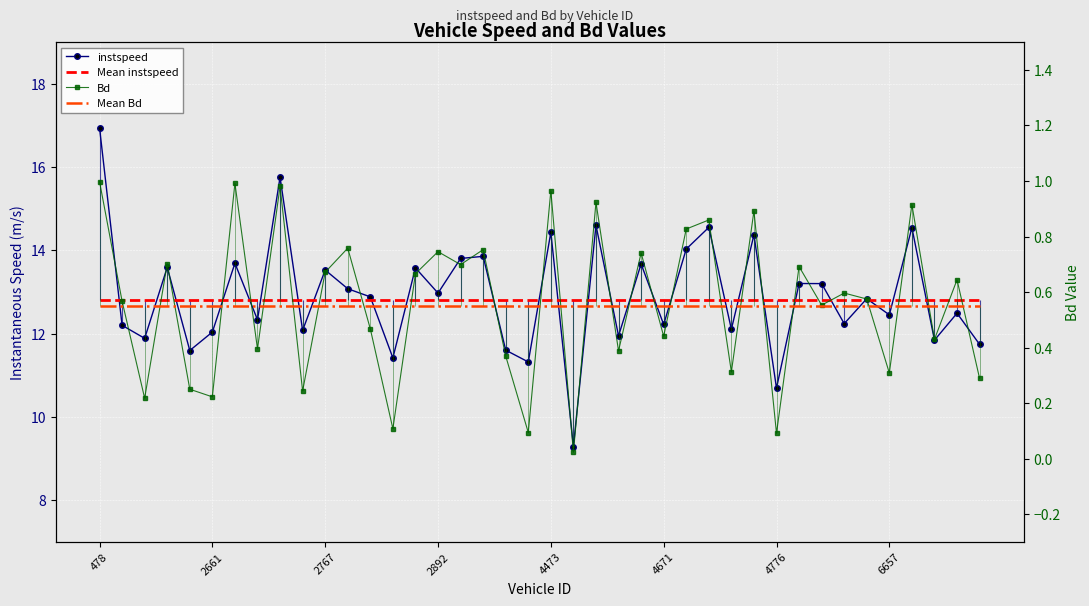

What is the approximate value of Mean Bd at 26?

0.6